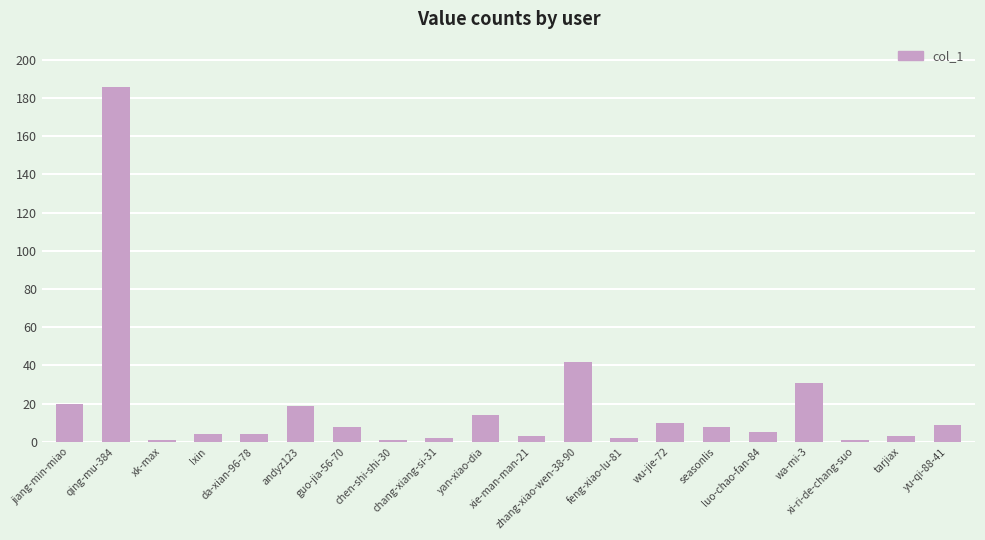

What is the value of the 19th bar from the left?

3